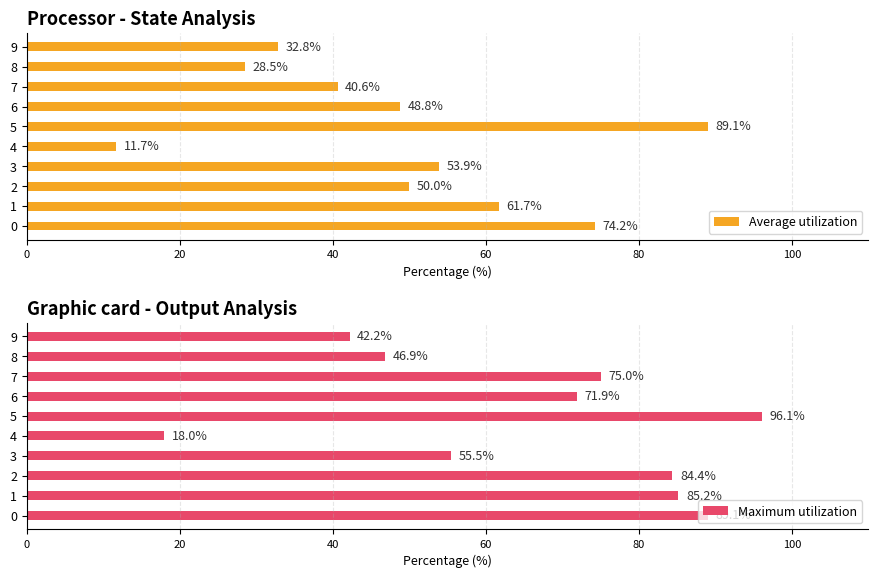

How many data points in Maximum utilization are less than 75?

5